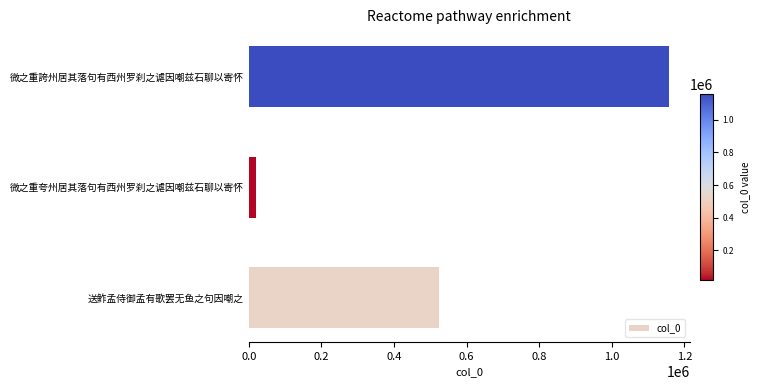

The chart shows a value of 496595 at 微之重誇州居其落句有西州罗刹之谑因嘲兹石聊以寄怀. True or false?

False